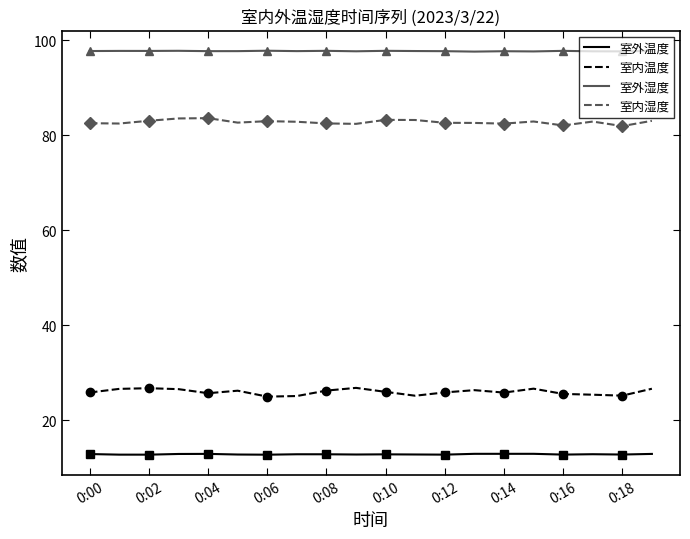

What is the smallest value displayed?

12.7